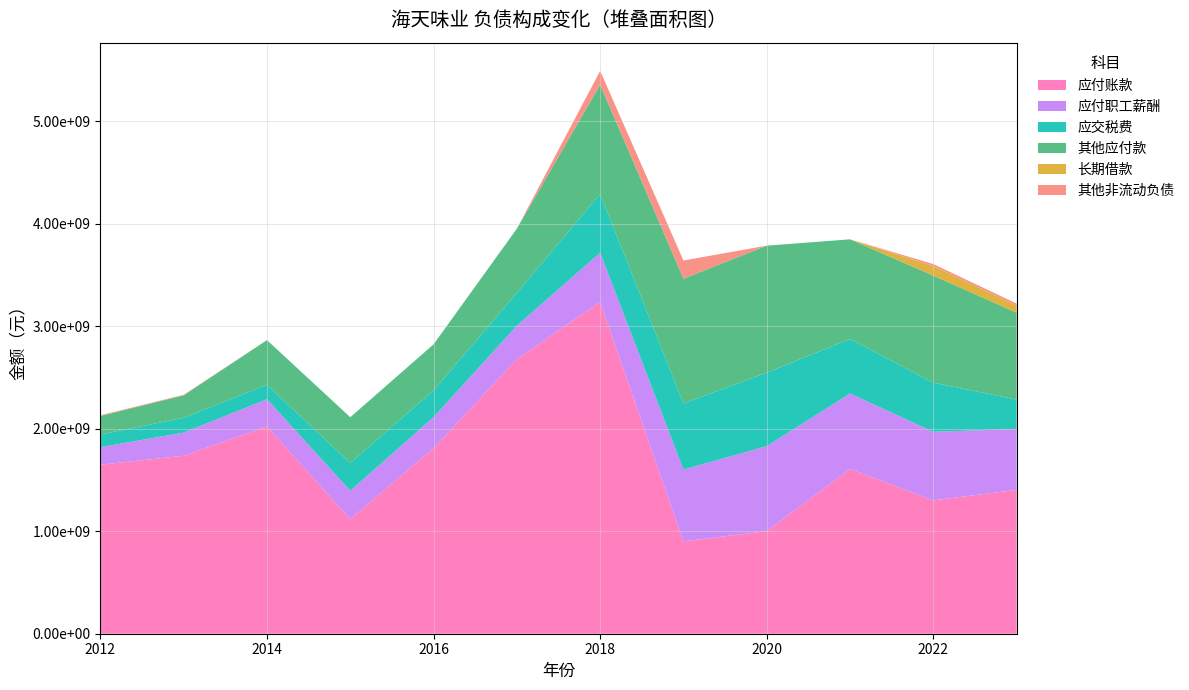

Reading left to right, what are all the values shown in this chart?

应付账款: 1648566573.6	1736223333.2	2022083979.9	1118865208.4	1809254480.8	2678690961.4	3236793020.7	900946325.4	1001363367.5	1606951054.2	1300261929.8	1403494596.1
应付职工薪酬: 171451424.0	225709684.3	265737721.0	275931741.7	303390784.7	326503266.4	480012127.4	700536530.8	828424042.6	736235789.5	669278588.3	593659076.4
应交税费: 123820377.3	144496154.3	141129716.2	271101353.1	262194019.1	319826598.3	573452240.5	645119763.3	716772010.3	532484083.0	478998581.7	286855114.6
其他应付款: 180160539.9	218698490.4	435474274.9	446084576.6	448238091.6	626519973.7	1066034168.7	1216716912.8	1239133371.4	972021493.0	1044863638.1	847603970.7
长期借款: 0.0	0.0	0.0	0.0	0.0	0.0	0.0	0.0	0.0	0.0	93653455.9	70270400.0
其他非流动负债: 7067087.1	6044455.2	0.0	0.0	0.0	0.0	135231357.8	177740197.8	0.0	0.0	19000000.0	19000000.0